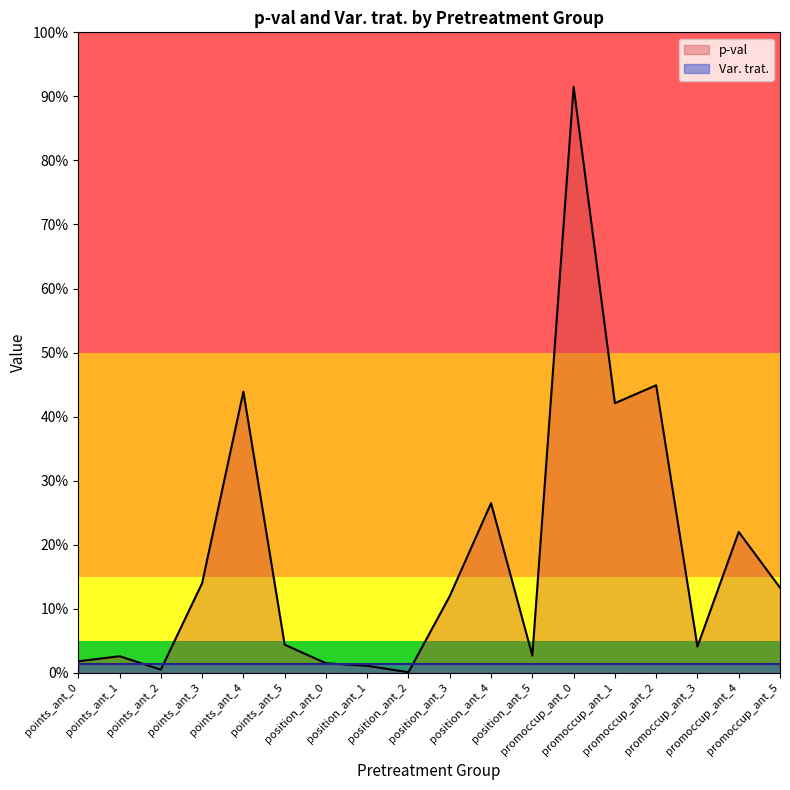

Which has a higher value, position_ant_1 or promoccup_ant_2?

promoccup_ant_2